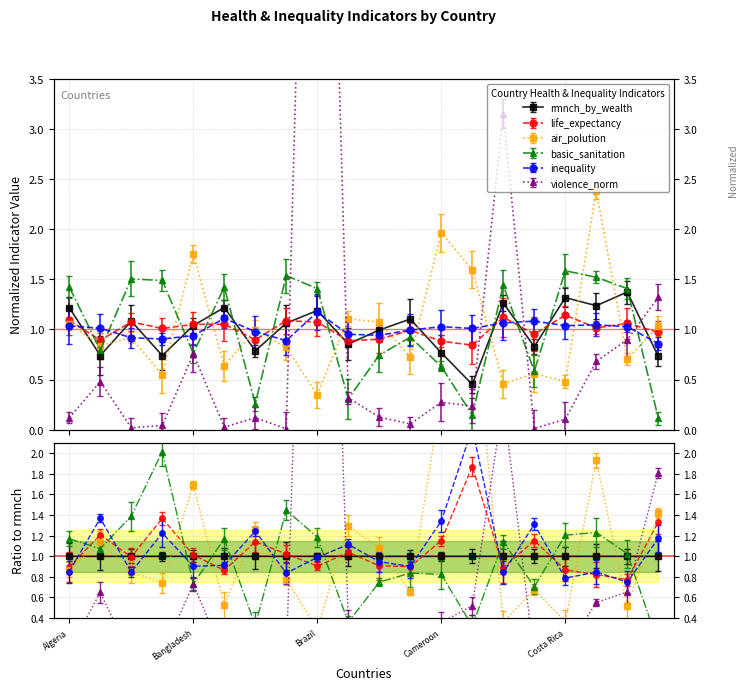

Reading left to right, what are all the values shown in this chart?

rmnch_by_wealth: 1.2	0.7	1.1	0.7	1.0	1.2	0.8	1.1	1.2	0.9	1.0	1.1	0.8	0.5	1.3	0.8	1.3	1.2	1.4	0.7
life_expectancy: 1.1	0.9	1.1	1.0	1.1	1.1	0.9	1.1	1.1	0.9	0.9	1.0	0.9	0.8	1.1	1.0	1.1	1.0	1.1	1.0
air_polution: 1.1	0.8	0.9	0.5	1.8	0.6	1.0	0.8	0.3	1.1	1.1	0.7	2.0	1.6	0.5	0.6	0.5	2.4	0.7	1.0
basic_sanitation: 1.4	0.8	1.5	1.5	0.8	1.4	0.3	1.5	1.4	0.3	0.7	0.9	0.6	0.1	1.4	0.6	1.6	1.5	1.4	0.1
inequality: 1.0	1.0	0.9	0.9	0.9	1.1	1.0	0.9	1.2	1.0	0.9	1.0	1.0	1.0	1.1	1.1	1.0	1.0	1.0	0.9
violence_norm: 0.1	0.5	0.0	0.0	0.8	0.0	0.1	0.0	11.3	0.3	0.1	0.1	0.3	0.2	3.2	0.0	0.1	0.7	0.9	1.3